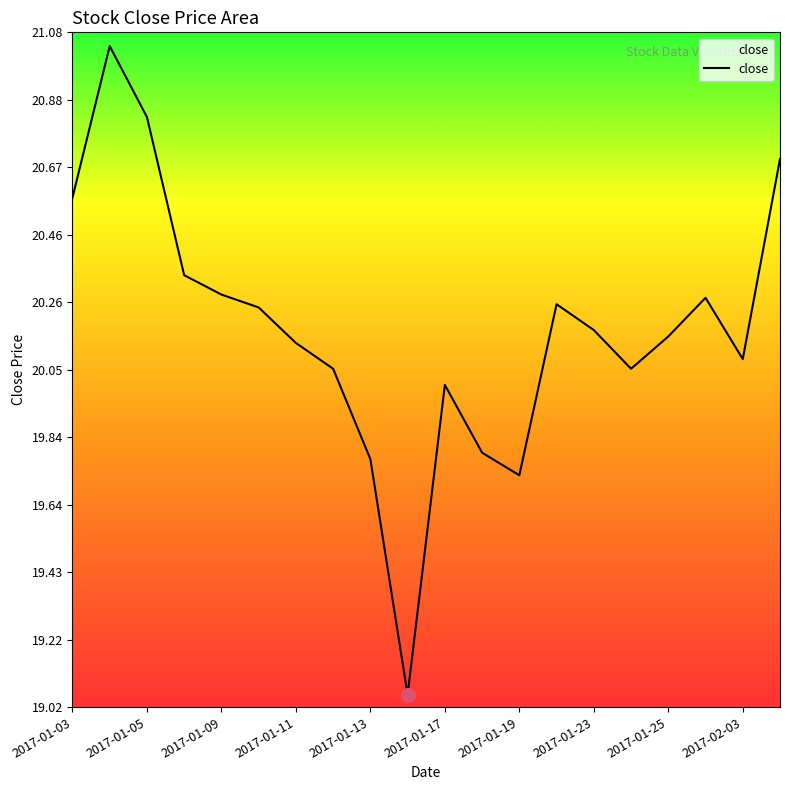

What is the difference between the maximum and minimum values?

2.0